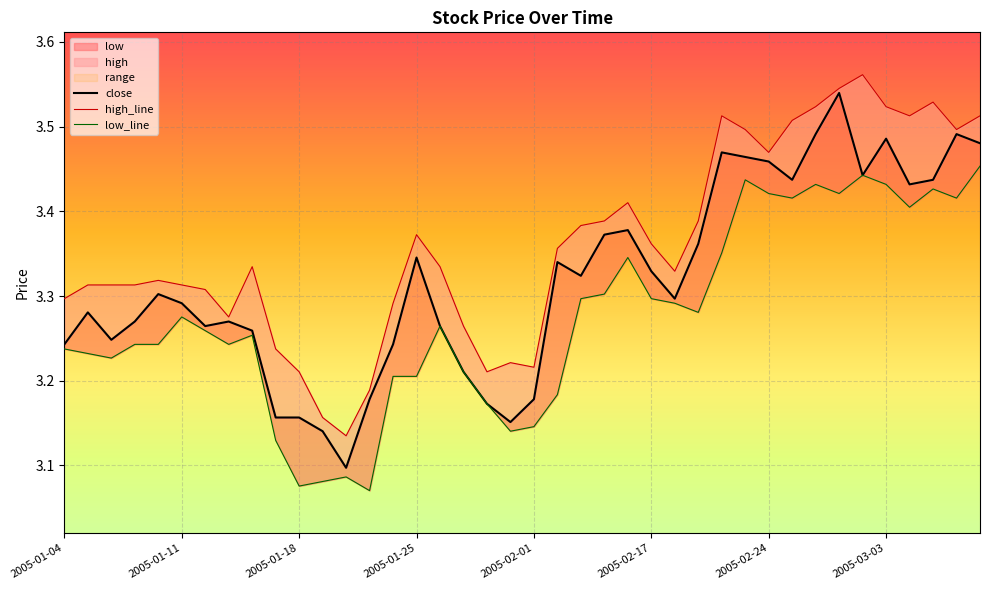

What is the label of the 20th point from the right?

2005-02-01